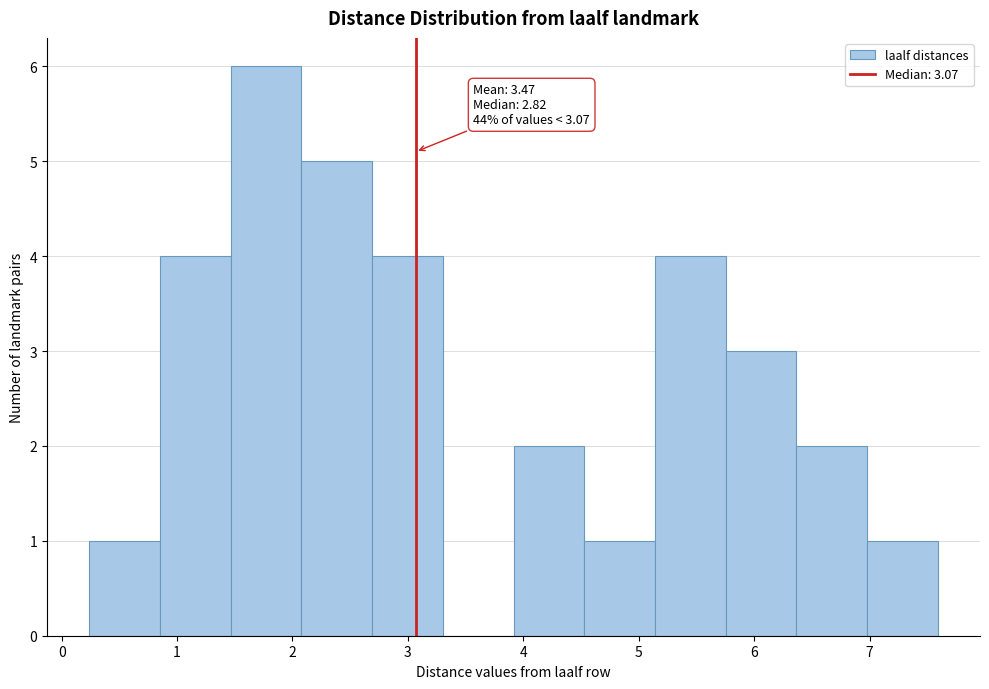

Which range on the x-axis has the tallest bar?

1.5 to 2.1